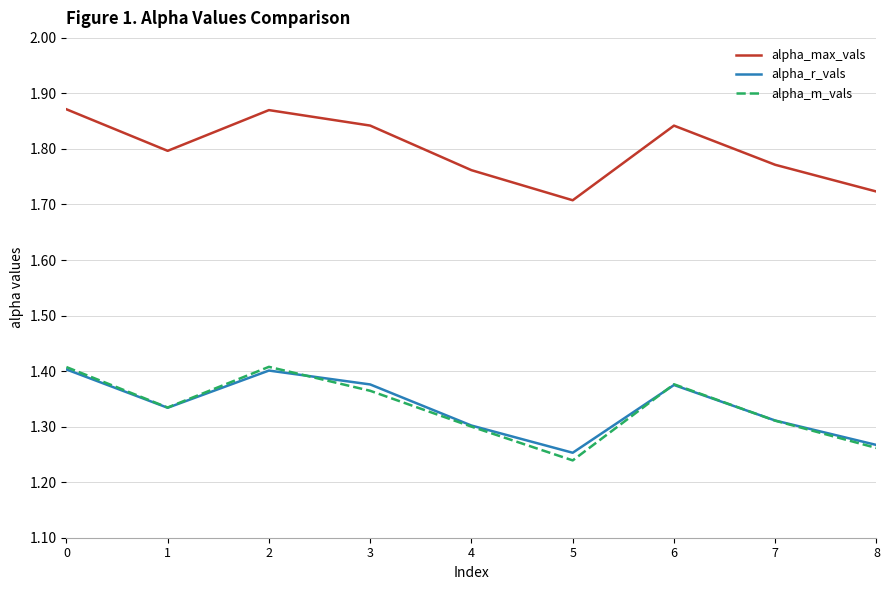

What is the sum of all alpha_r_vals values?

12.0